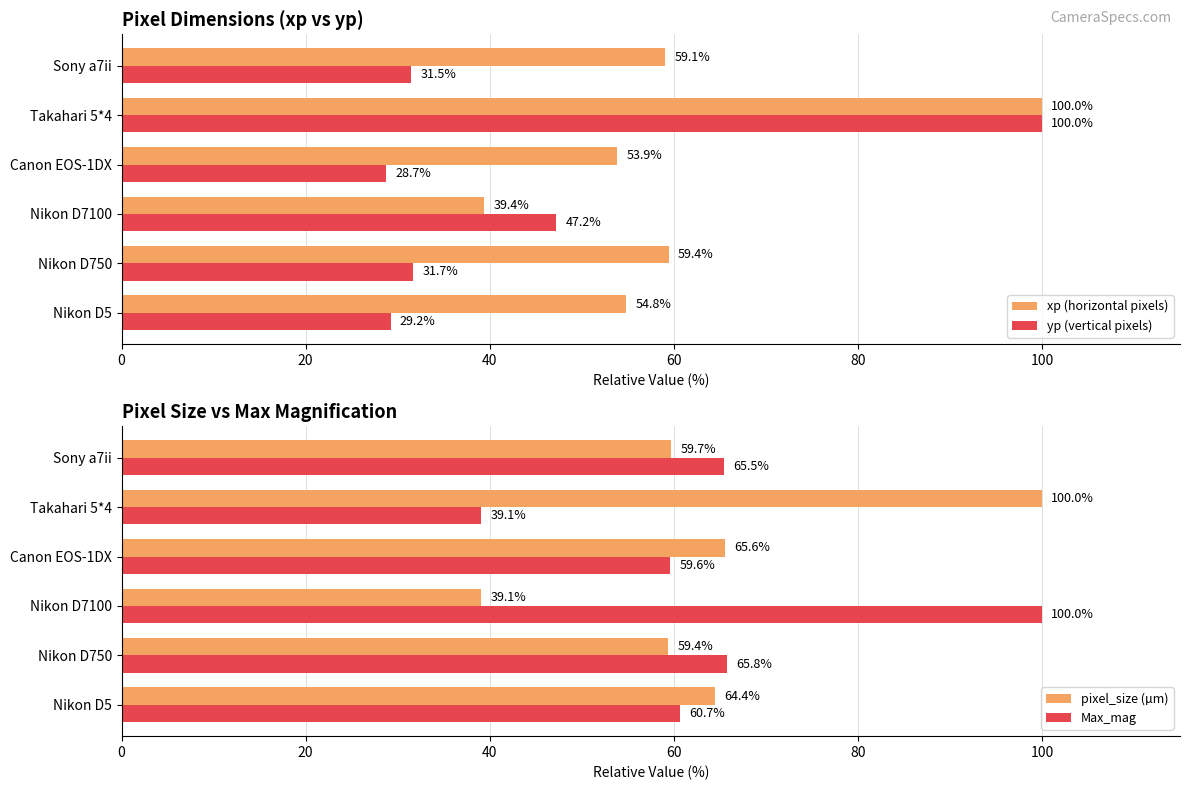

What is the difference between the second highest and minimum values in the Max_mag series?

26.7